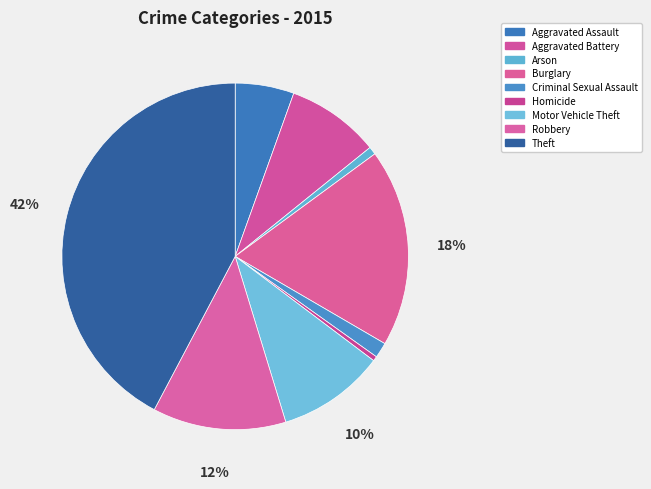

The Homicide slice represents 0% of the pie. True or false?

True